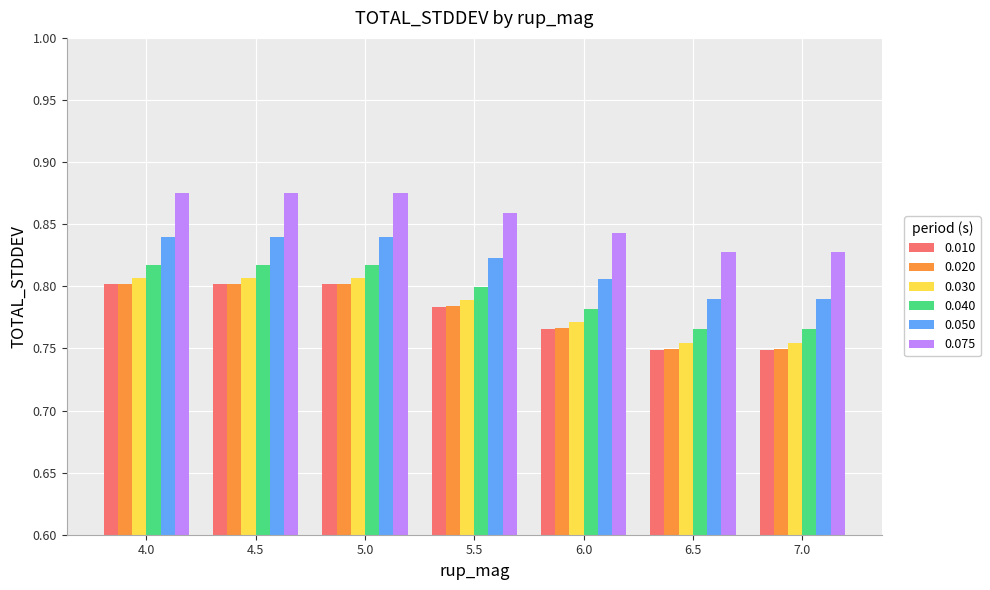

What is the label of the 4th bar from the right?

5.5